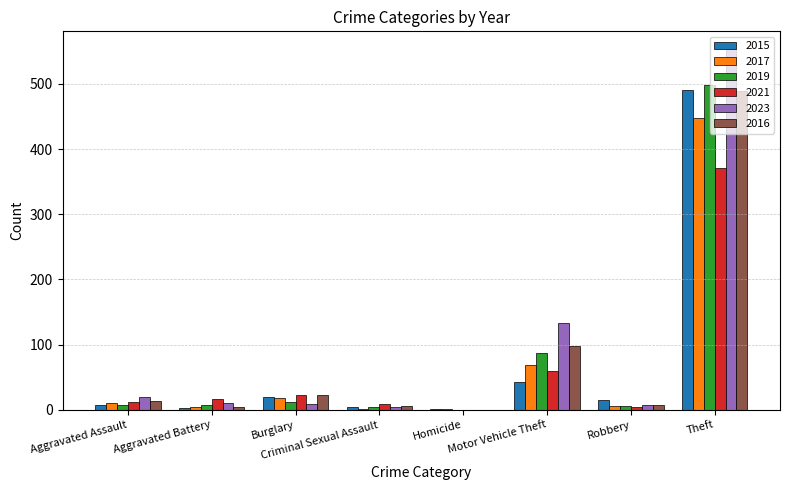

Reading right to left, what are all the values shown in this chart?

2015: 491	15	43	1	4	19	3	8
2017: 447	6	69	1	2	18	5	10
2019: 499	6	87	0	4	12	8	7
2021: 371	5	60	0	9	23	17	12
2023: 553	7	133	0	5	9	11	19
2016: 489	8	98	0	6	22	5	13